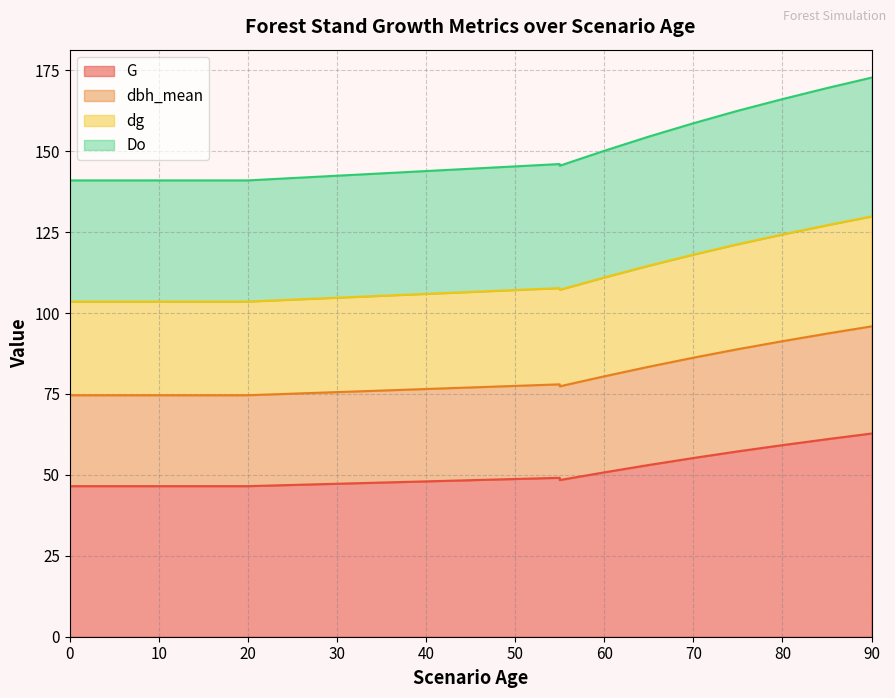

True or false: G has a value of 32.8 at 55.

False